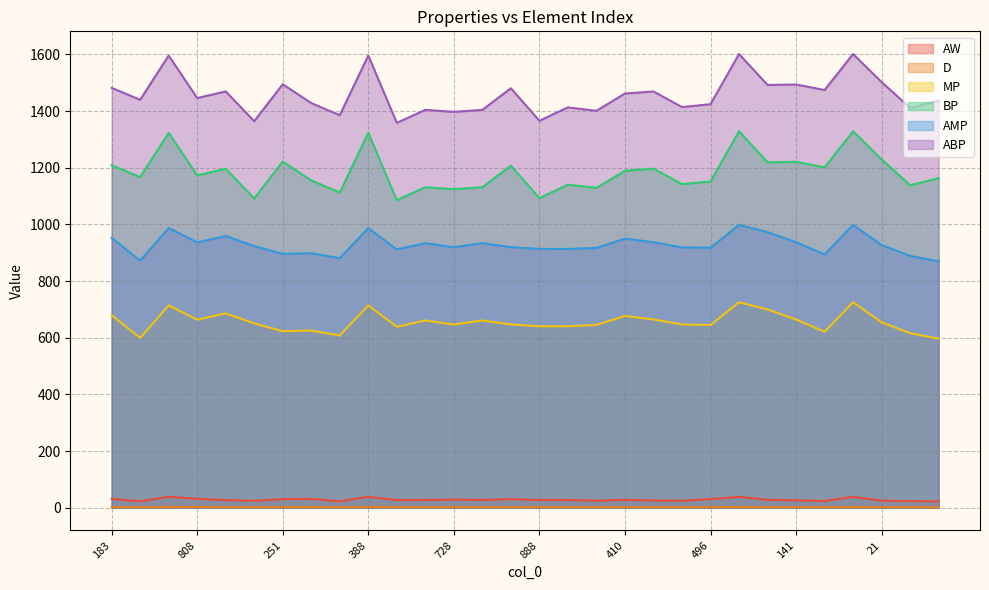

True or false: D and BP intersect in this chart.

False